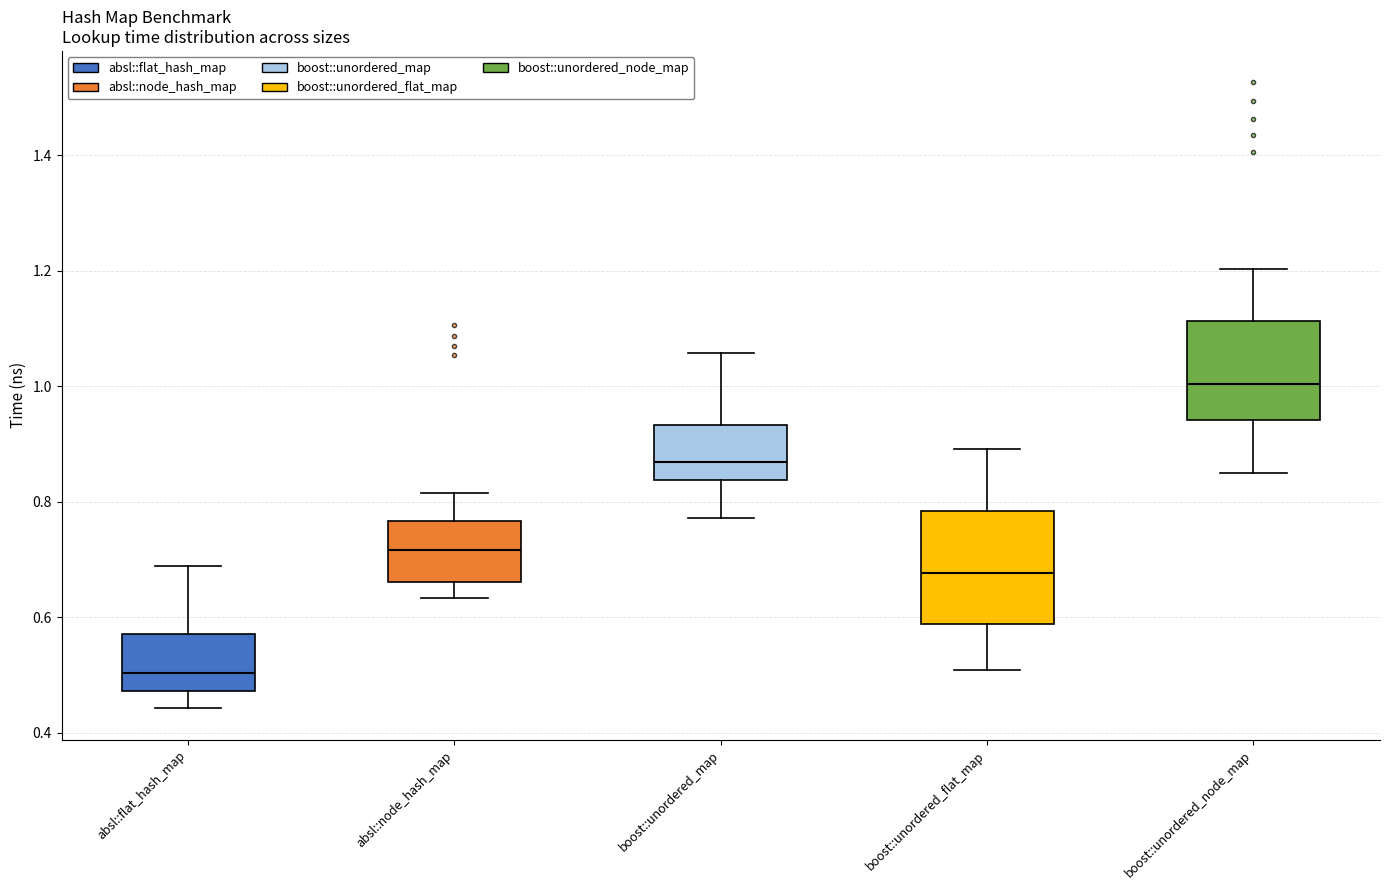

Reading left to right, read every box against the y-axis: the position of its median line, the range the box covers, and the ends of its whiskers. The values are not printed on the chart, so give them approximately, as read against the axis.

absl::flat_hash_map: median 0.50, box 0.48 to 0.58, whiskers 0.44 to 0.68
absl::node_hash_map: median 0.72, box 0.66 to 0.76, whiskers 0.64 to 0.82
boost::unordered_map: median 0.86, box 0.84 to 0.94, whiskers 0.78 to 1.06
boost::unordered_flat_map: median 0.68, box 0.58 to 0.78, whiskers 0.50 to 0.90
boost::unordered_node_map: median 1.00, box 0.94 to 1.12, whiskers 0.84 to 1.20